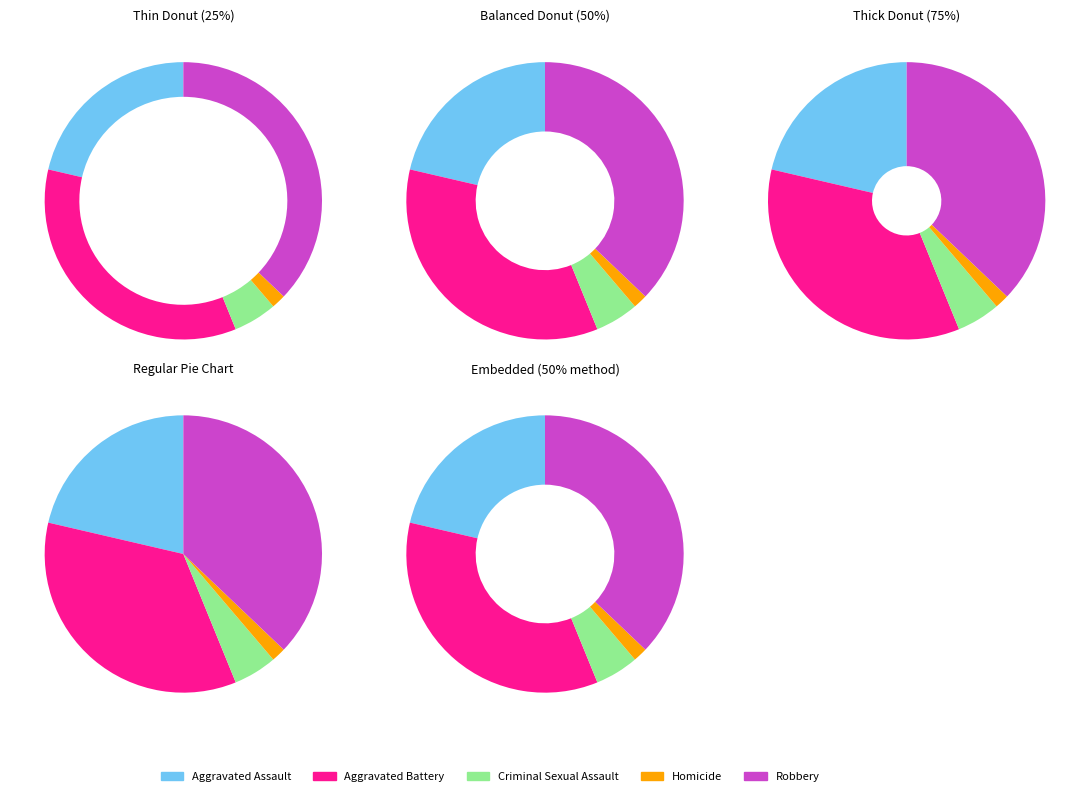

How many segments does this pie chart have?

5